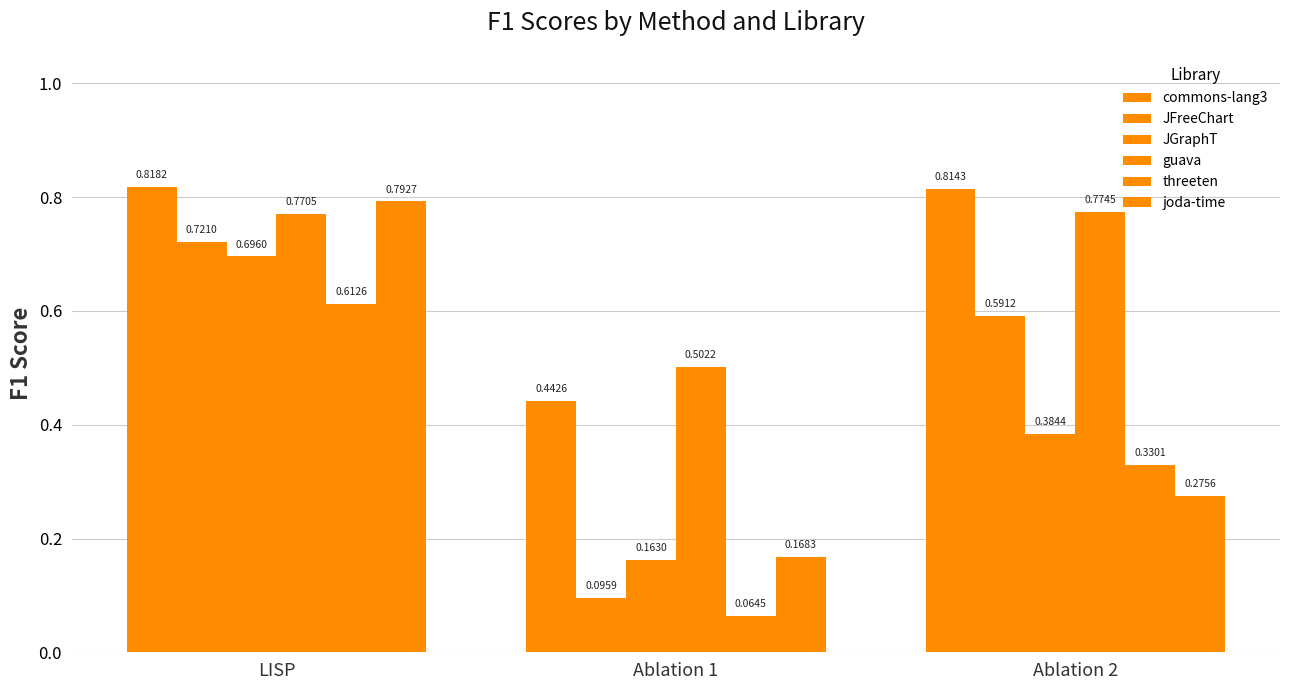

What is the value of the commons-lang3 bar at the 1st from the left?

0.8